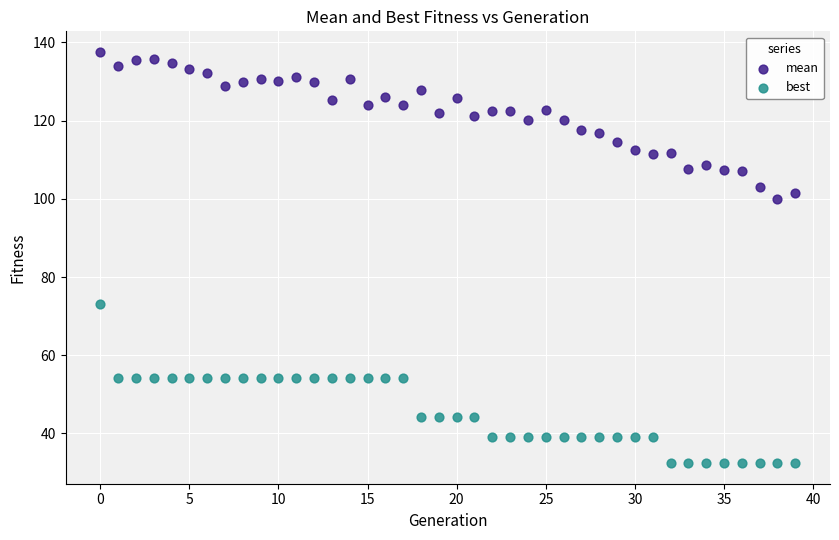

Which series reaches the minimum Y coordinate?

best